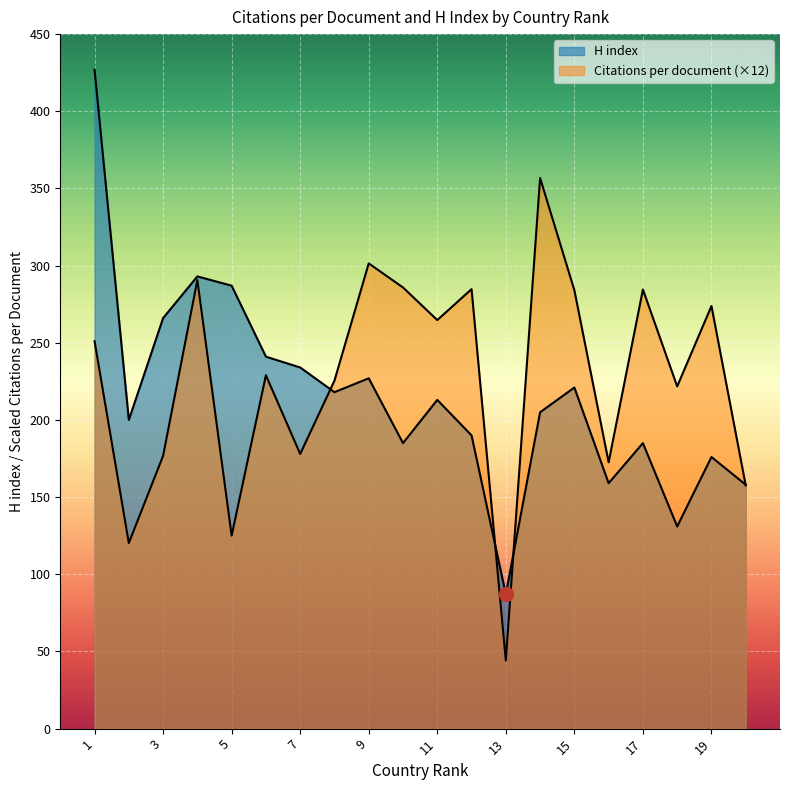

Rank the series by their maximum value, from lowest to highest.

Citations per document, H index